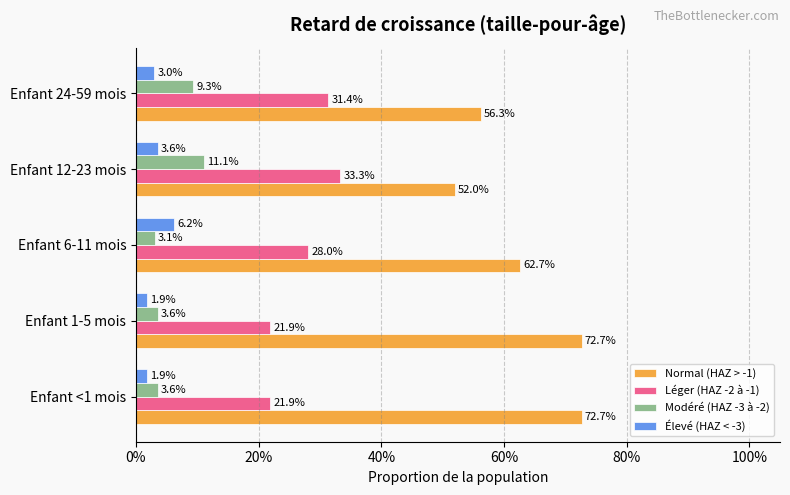

What is the difference between the maximum and minimum values in the Modéré (HAZ -3 à -2) series?

0.1